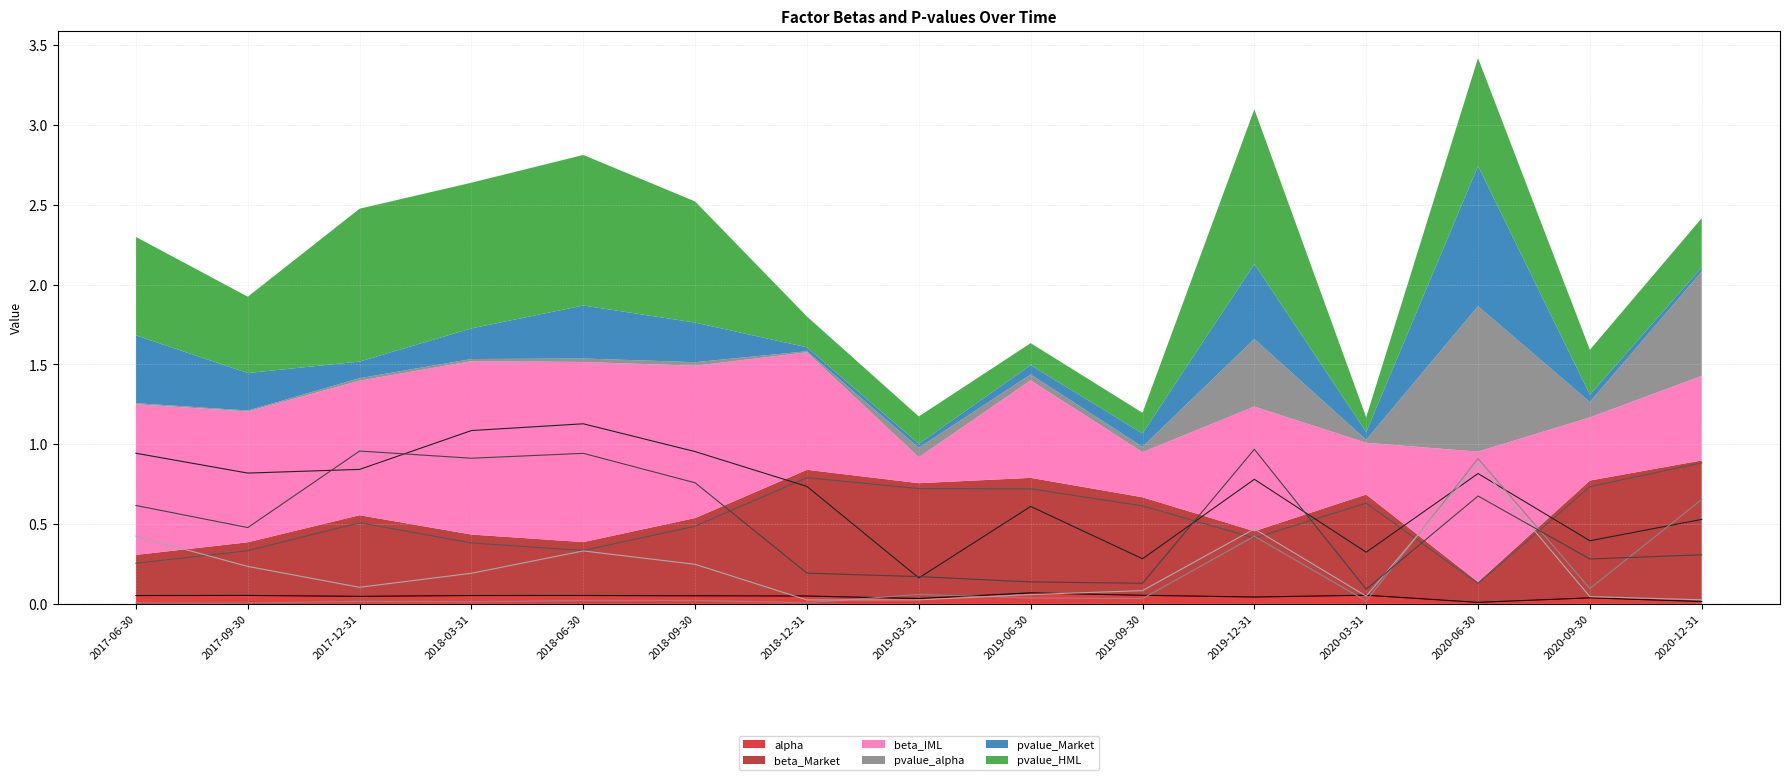

Which series has the largest total across all categories?

beta_IML